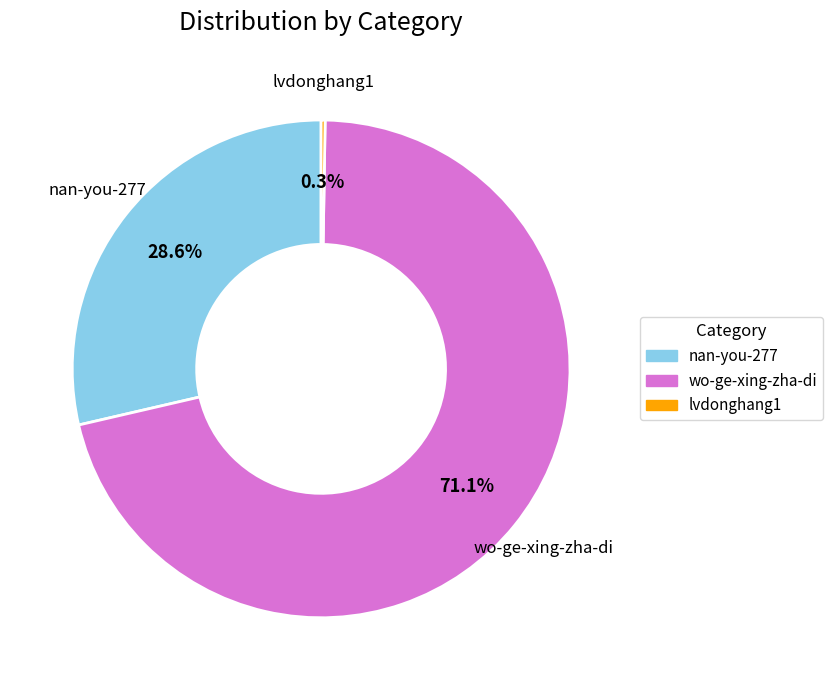

How much of the chart is everything except nan-you-277?

71.4%